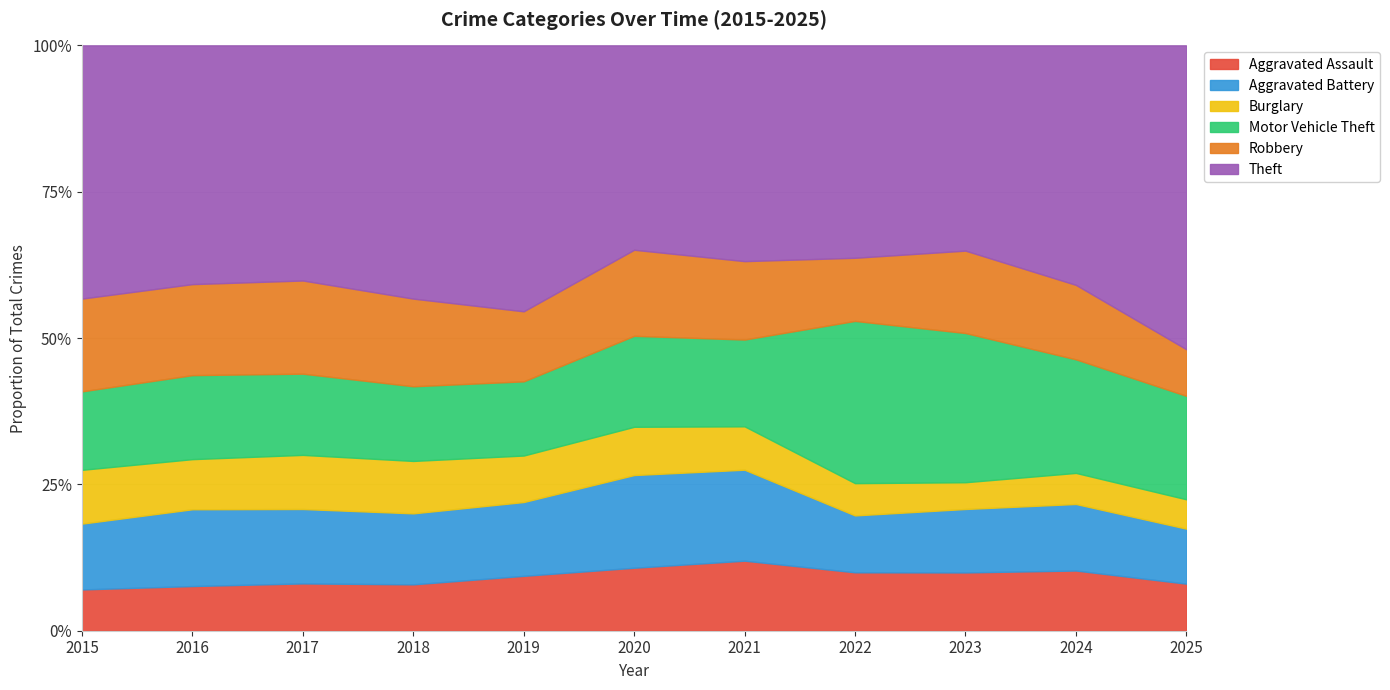

Does the chart have visible grid lines?

Yes